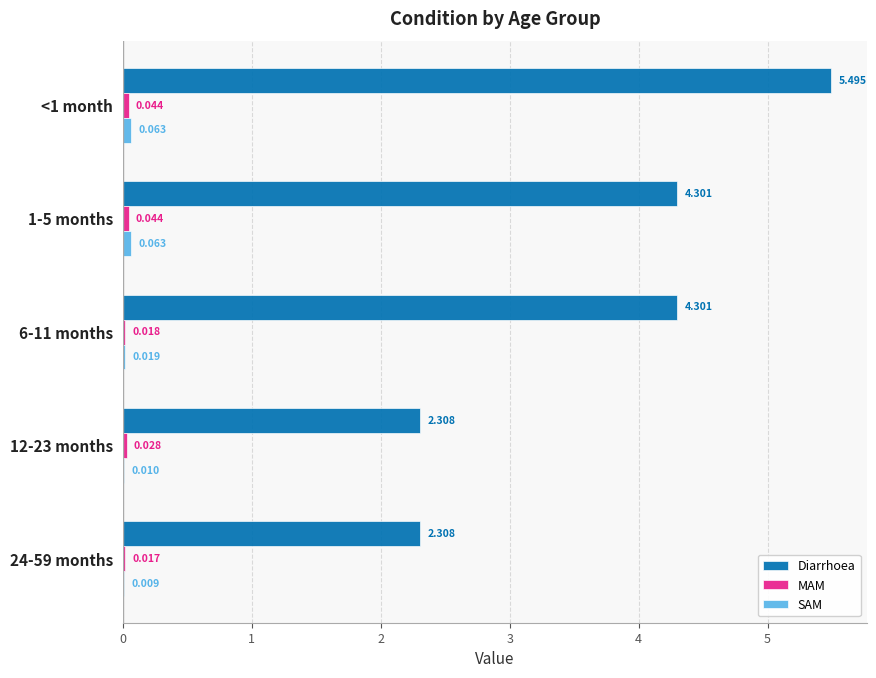

Between <1 month and 6-11 months, which series saw the biggest shift?

Diarrhoea